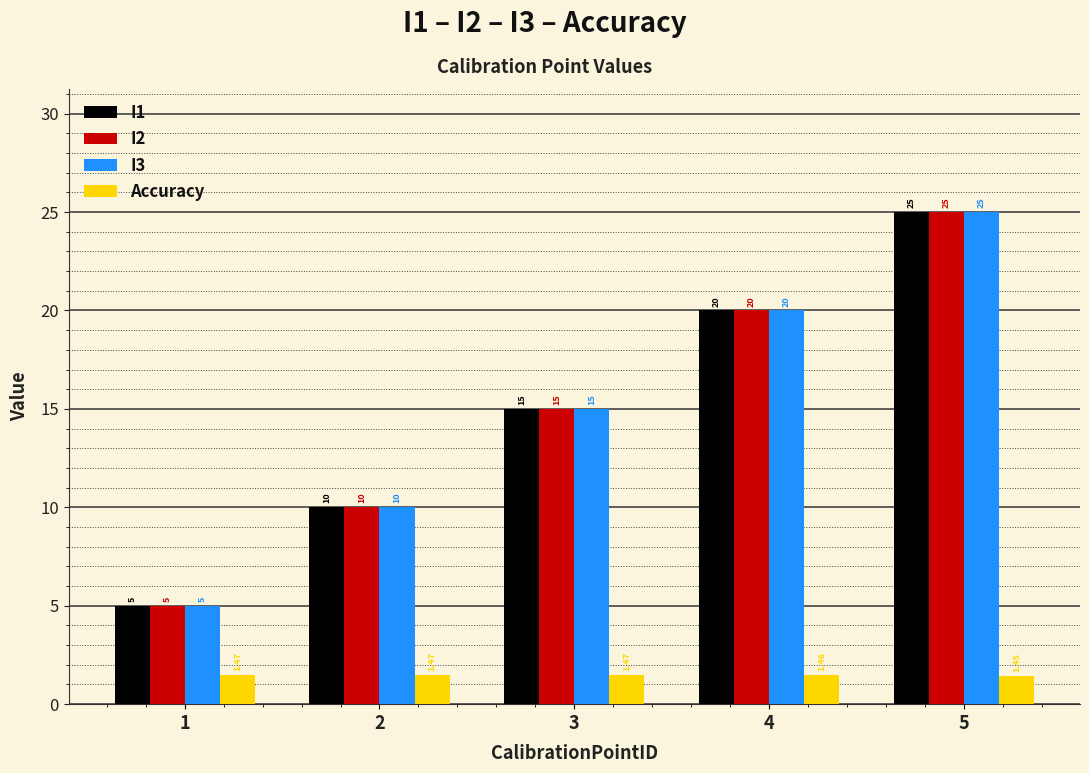

Count the I3 values in the range 10 to 20.

3